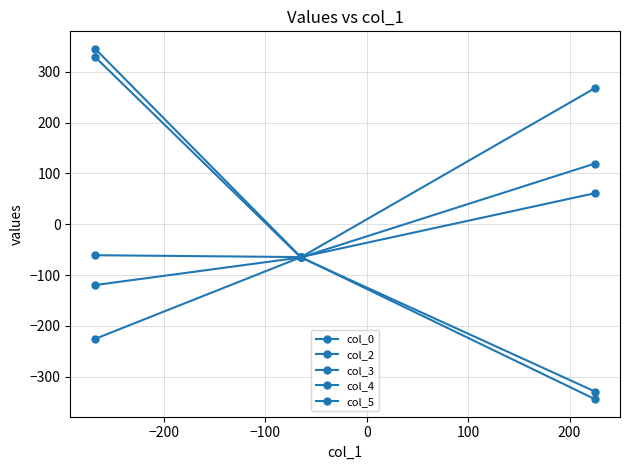

How many values in the col_0 series are below -119?

2